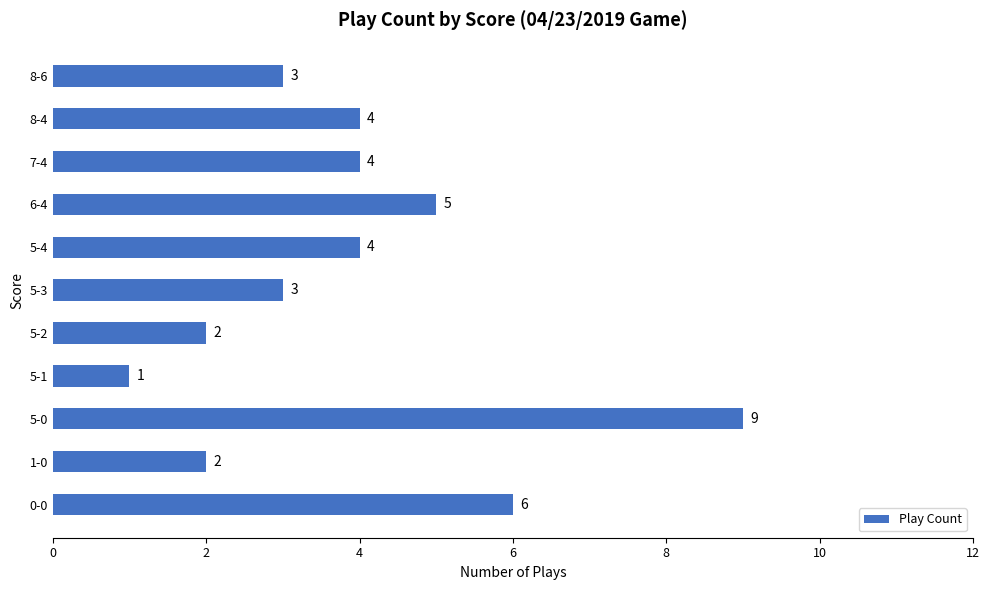

Are the bars horizontal?

Yes